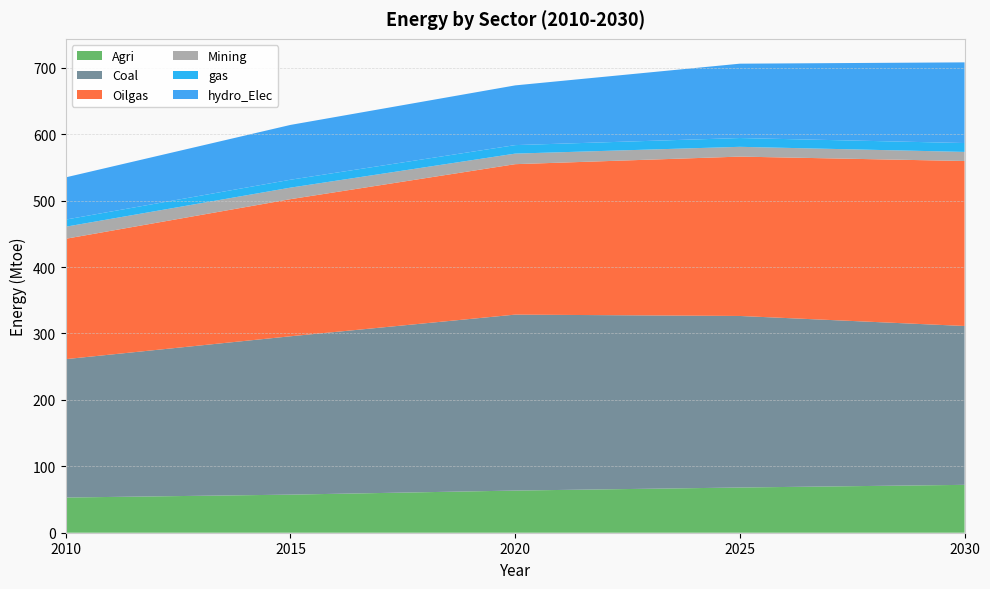

Reading left to right, list all the values displayed in this chart.

Agri: 2010=53.0	2015=57.4	2020=63.5	2025=68.1	2030=72.1
Coal: 2010=208.4	2015=238.4	2020=264.9	2025=258.3	2030=239.2
Oilgas: 2010=181.2	2015=206.4	2020=226.5	2025=239.9	2030=248.4
Mining: 2010=18.2	2015=17.4	2020=15.9	2025=14.7	2030=13.7
gas: 2010=10.7	2015=11.9	2020=12.8	2025=13.2	2030=13.4
hydro_Elec: 2010=63.6	2015=82.5	2020=89.9	2025=112.0	2030=121.5